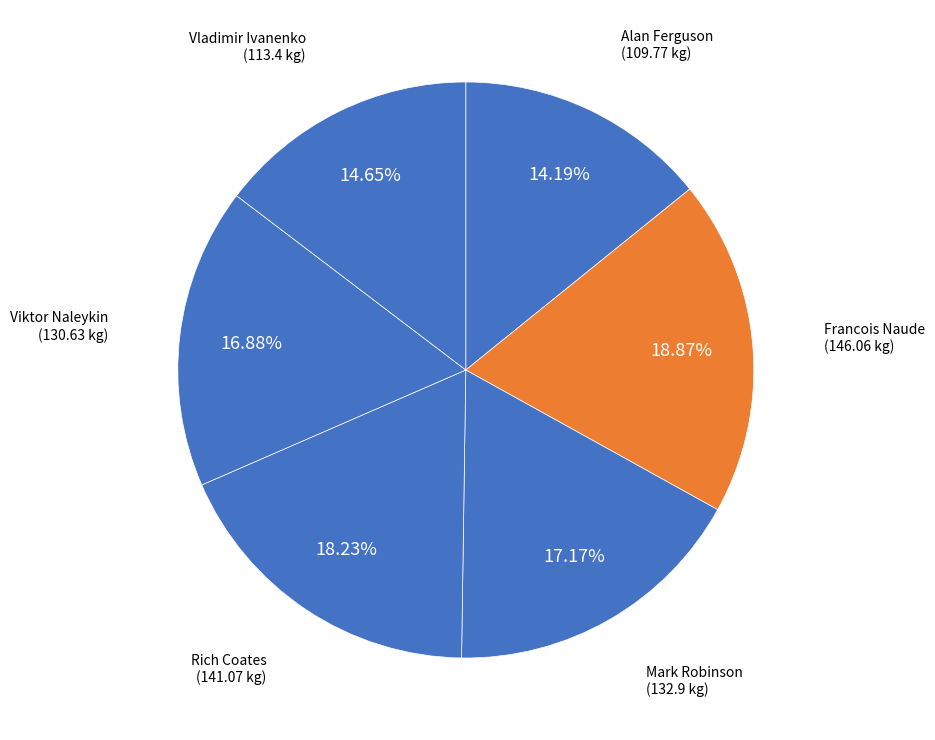

How many slices are in this pie chart?

6